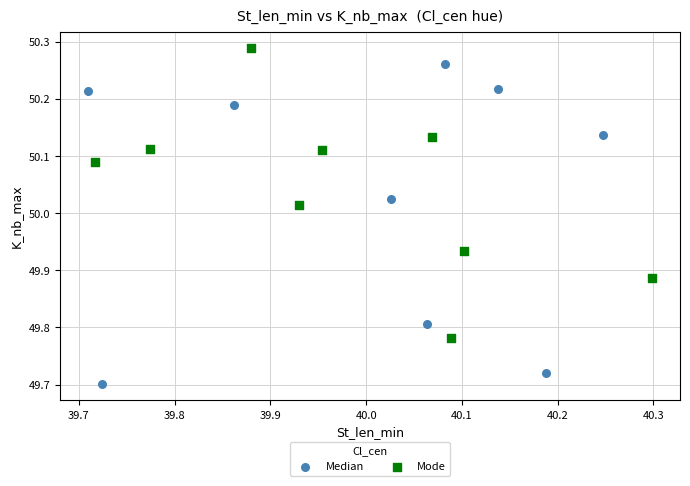

Which series reaches the maximum Y coordinate?

Mode